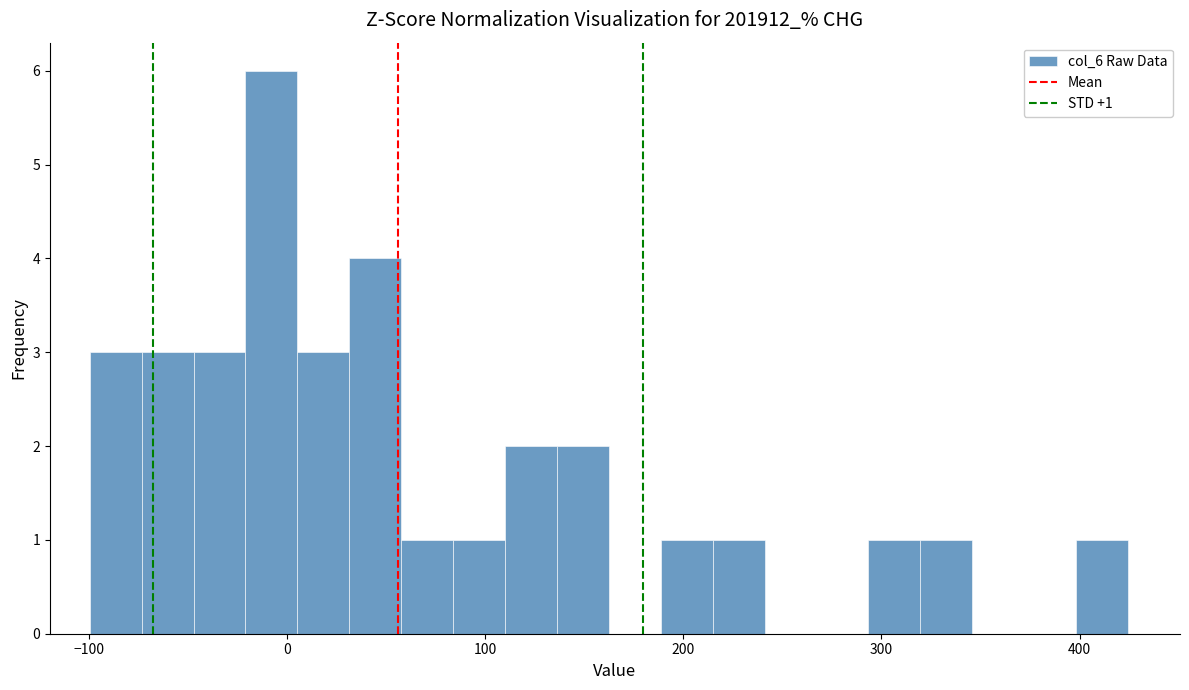

Around what value on the x-axis is the tallest bar? Give the approximate position of its centre, as read against the axis.

-10